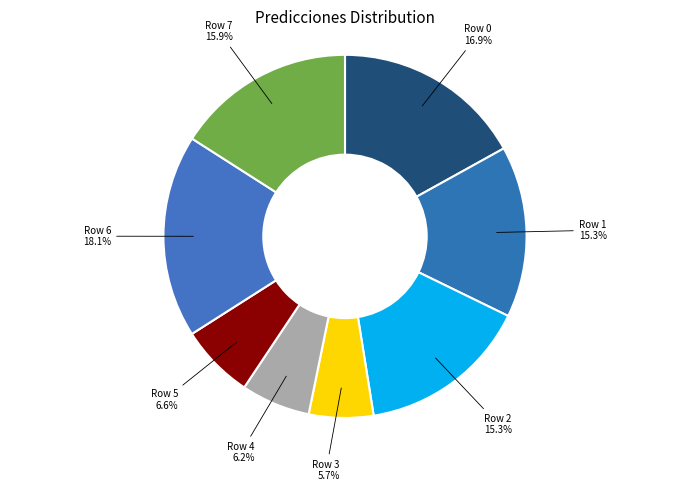

Does any single category account for the majority?

No